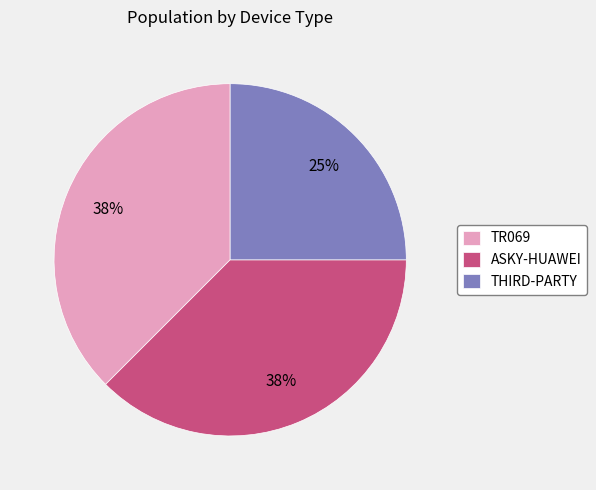

To the nearest percent, what is the average slice percentage?

33%